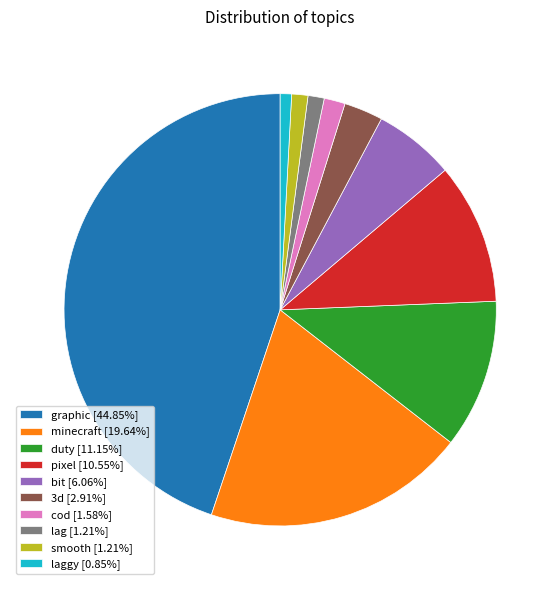

Does cod [1.58%] account for over 50% of the chart?

No